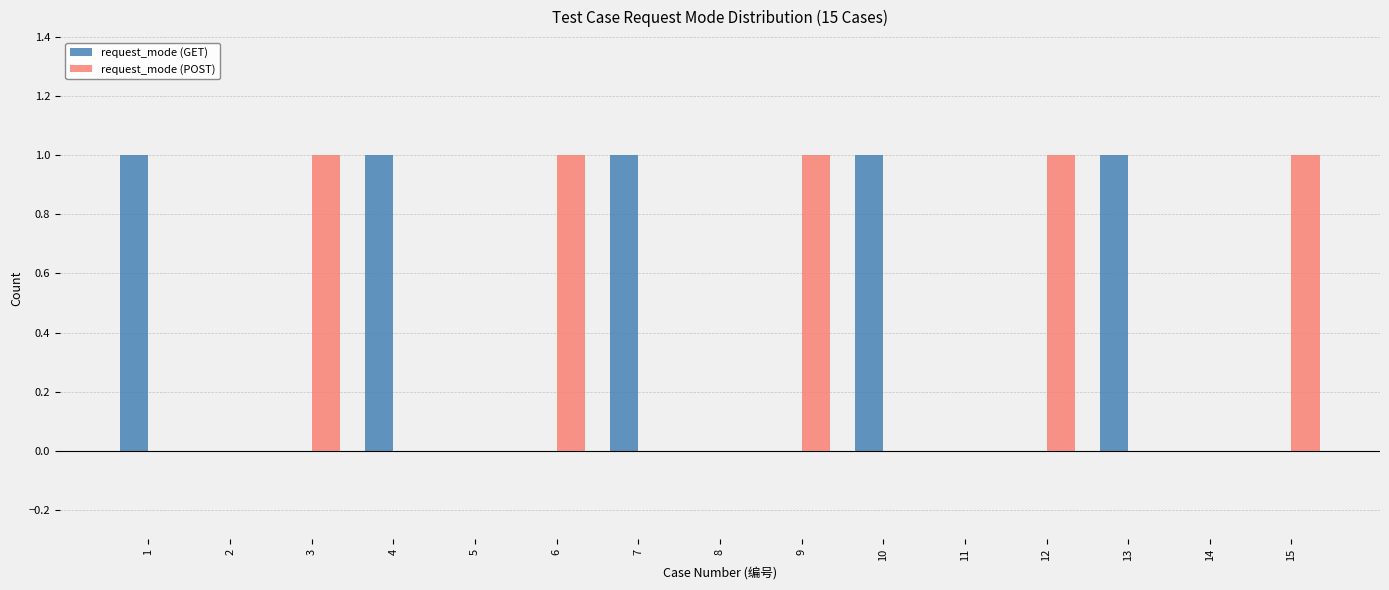

Is the value of request_mode (POST) at 7 greater than the value of request_mode (GET) at 7?

No